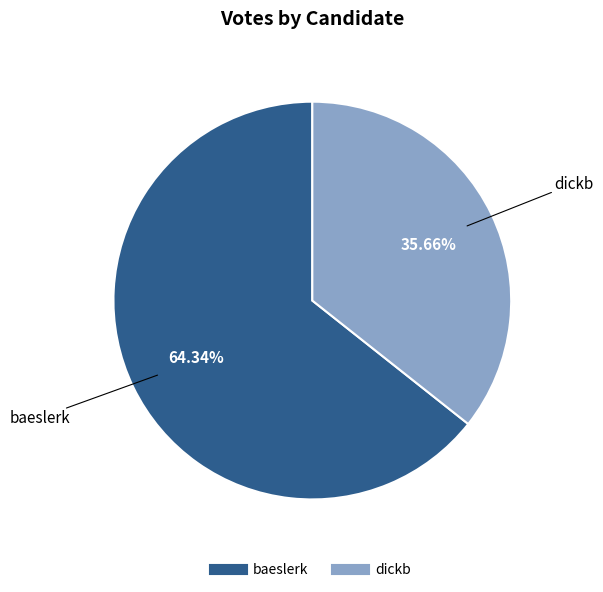

Rank the categories by value from highest to lowest.

baeslerk, dickb